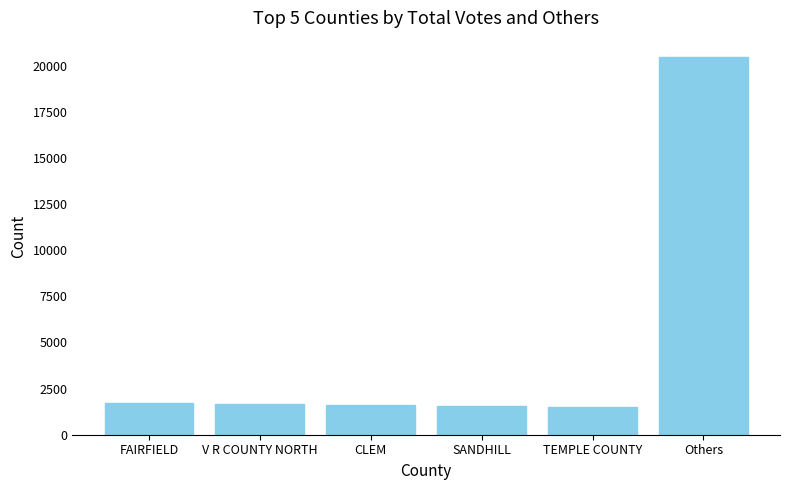

Between Others and SANDHILL, which is larger?

Others